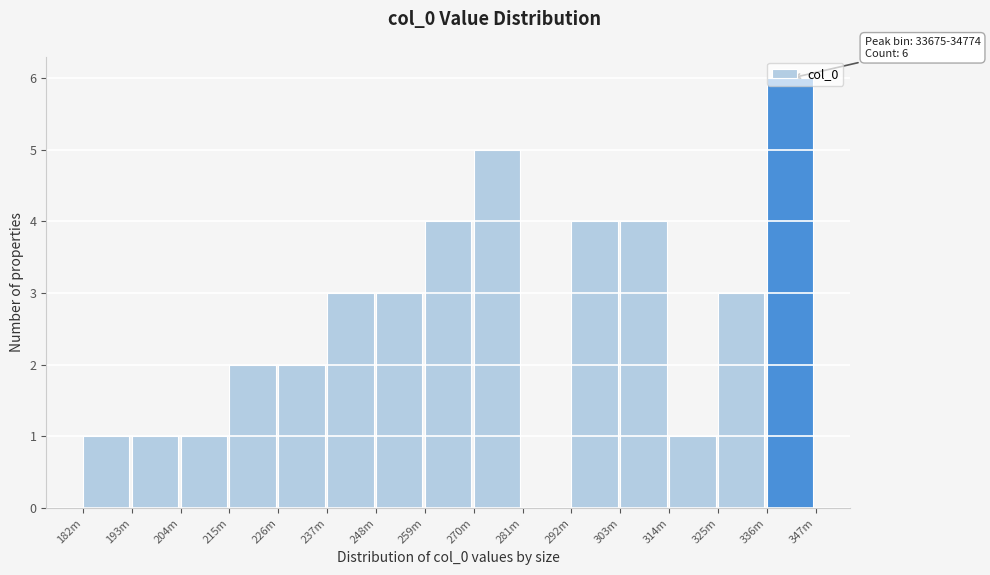

What is the approximate value at 303m?

4